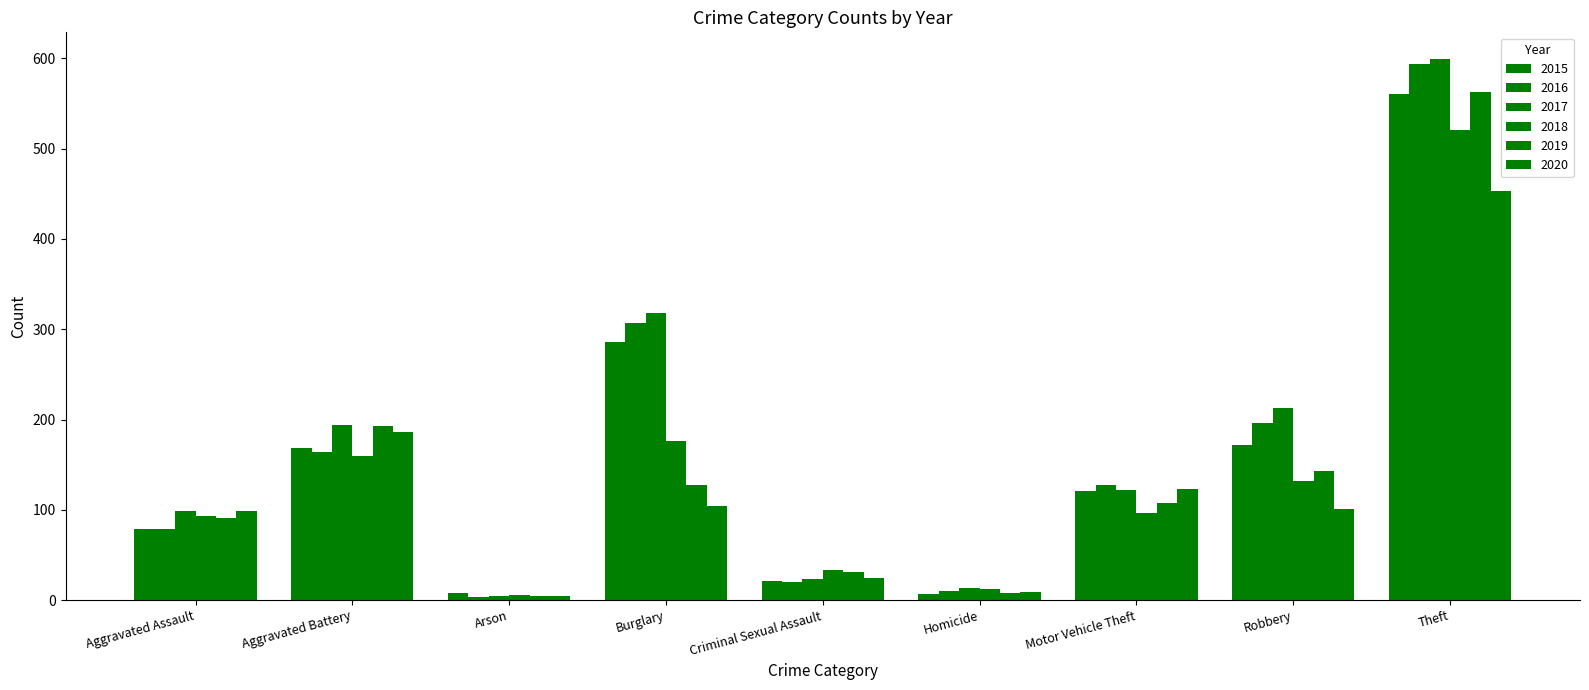

Count the number of categories in the chart.

9